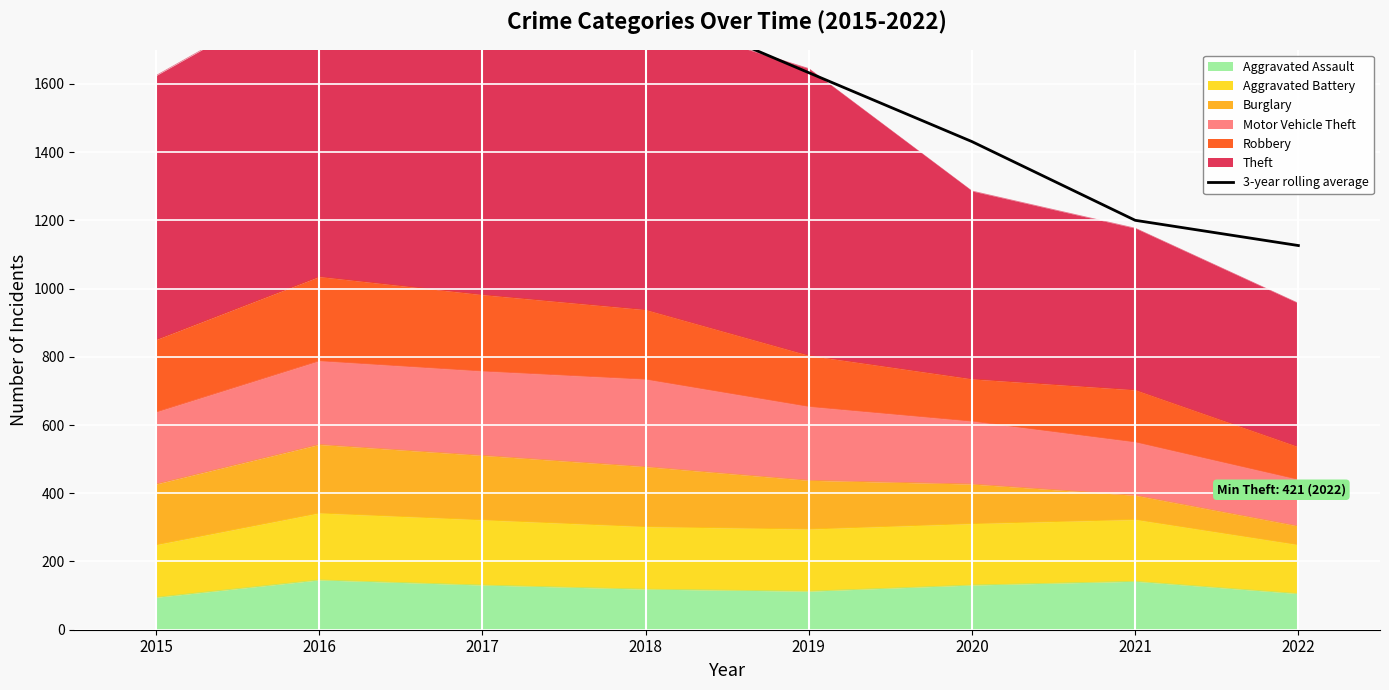

Does the chart display data point markers on the line(s)?

No